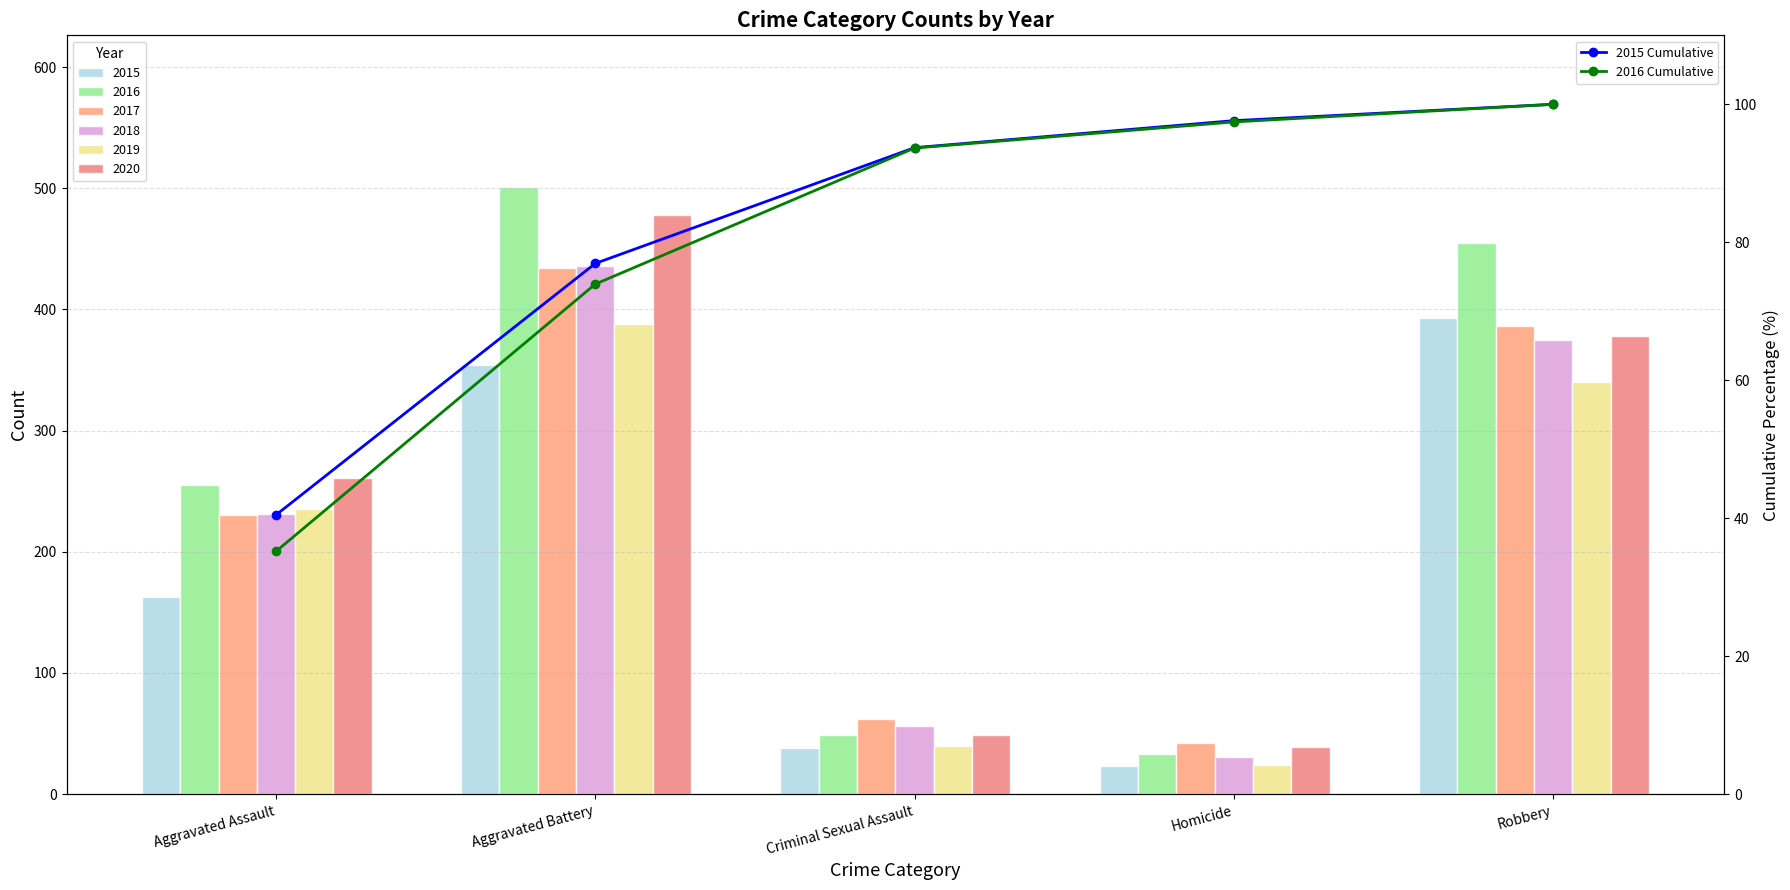

Between Aggravated Assault and Aggravated Battery, which series saw the biggest shift?

2016 Cumulative